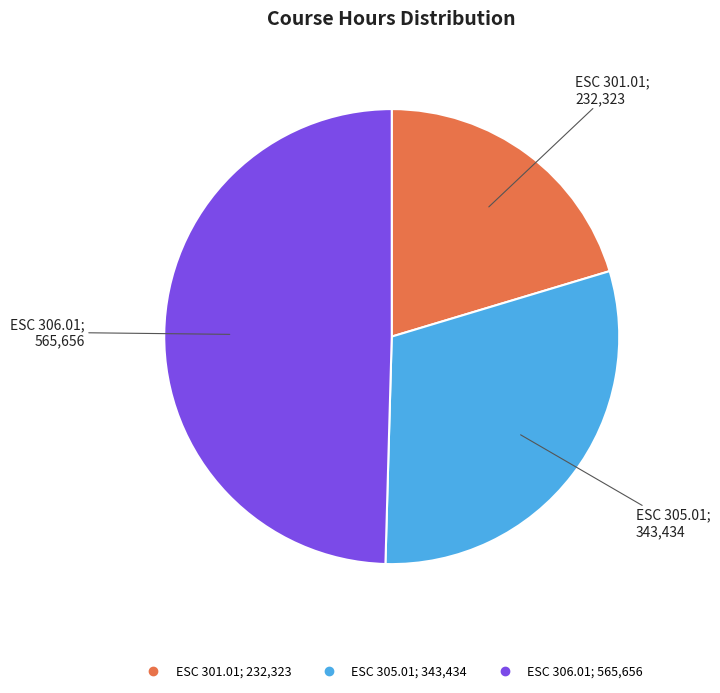

Count the number of slices in the pie.

3